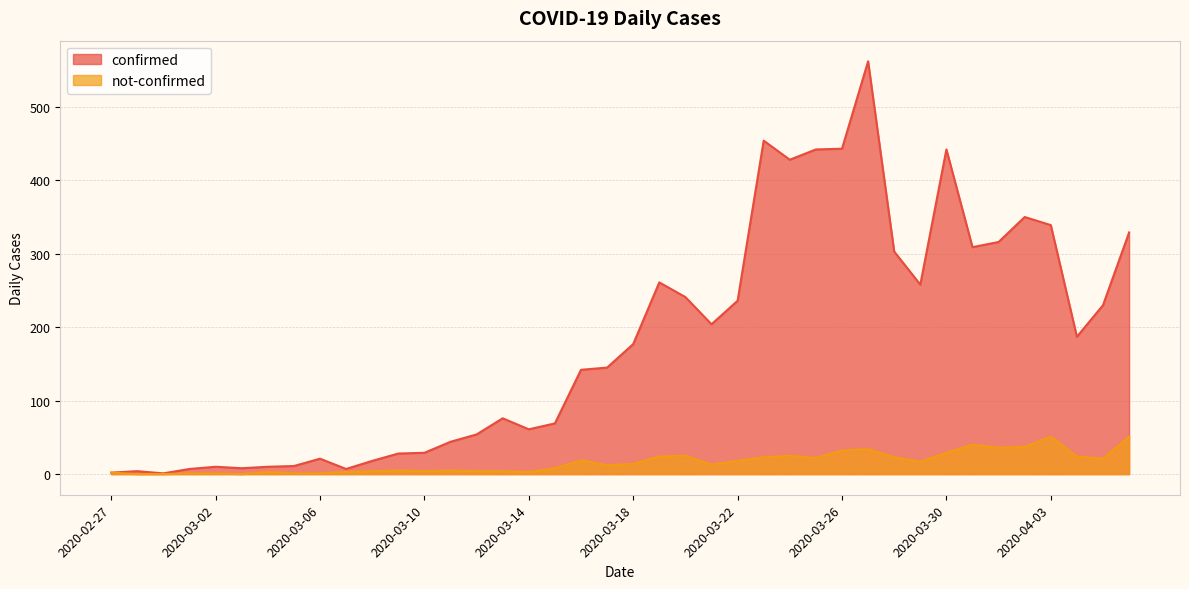

Where is the first local maximum for confirmed?

2020-02-28